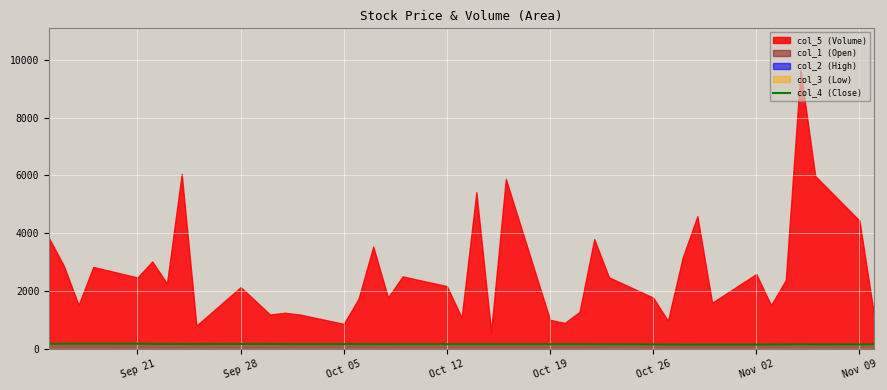

How many points are higher than both their immediate neighbors (excluding endpoints)?

7